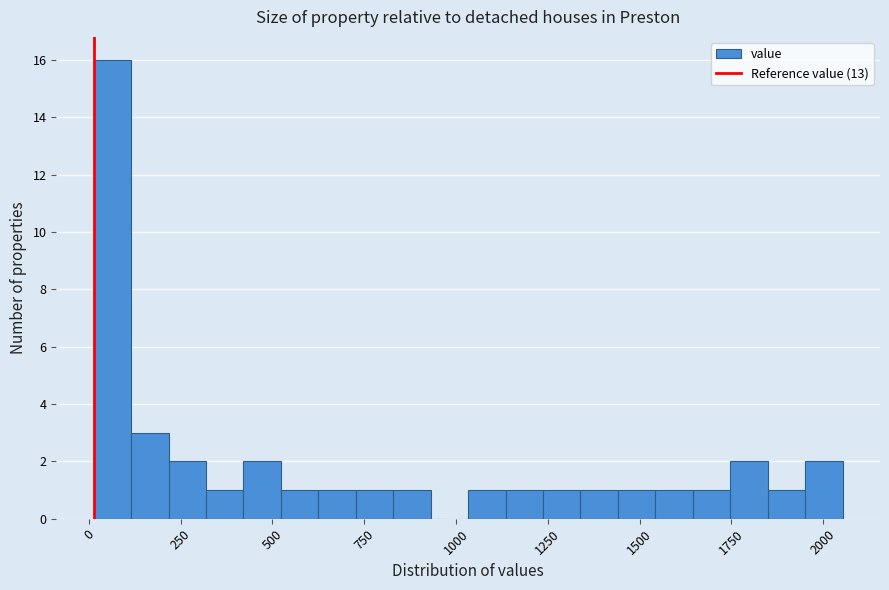

Around what value on the x-axis is the tallest bar? Give the approximate position of its centre, as read against the axis.

50